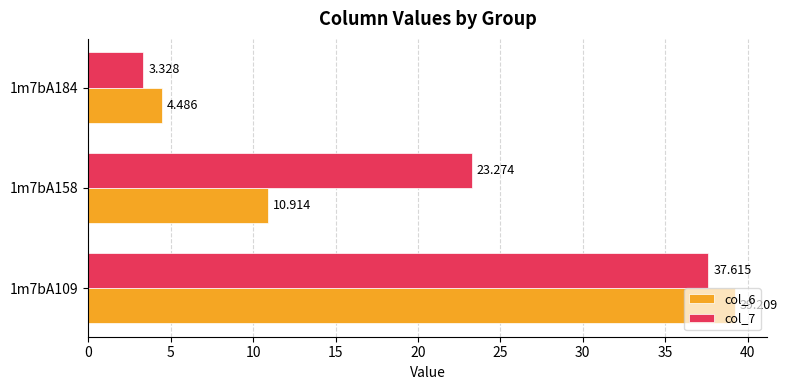

Is the value of col_7 at 1m7bA184 greater than the value of col_6 at 1m7bA184?

No